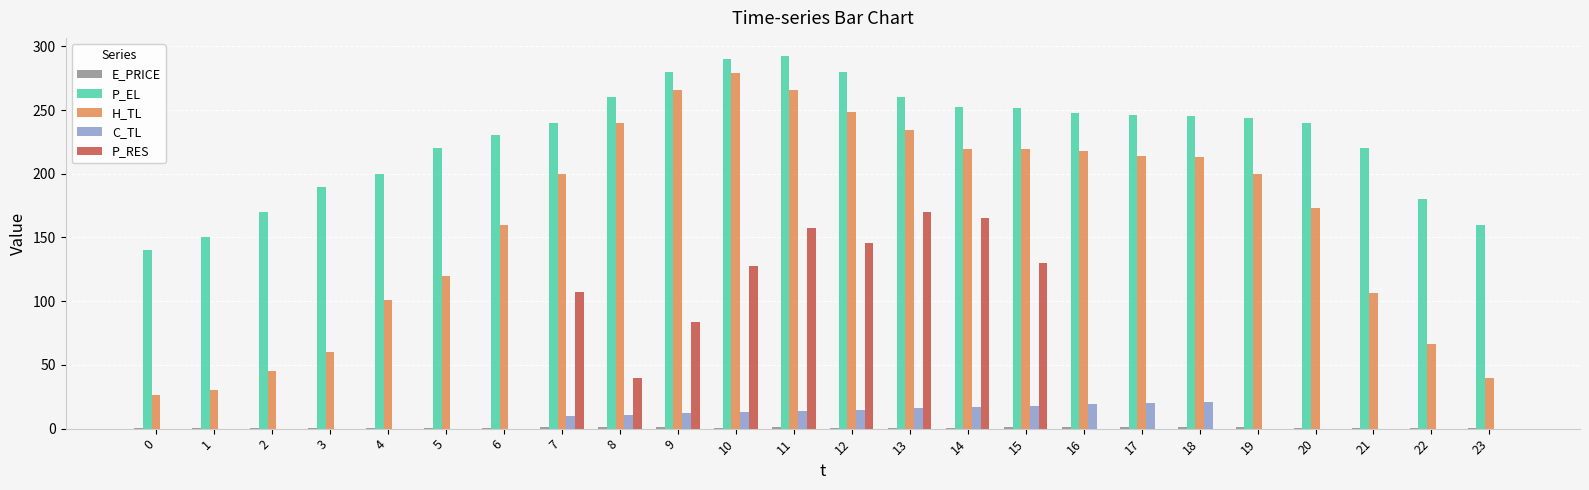

Which series changed the most between 2 and 13?

H_TL